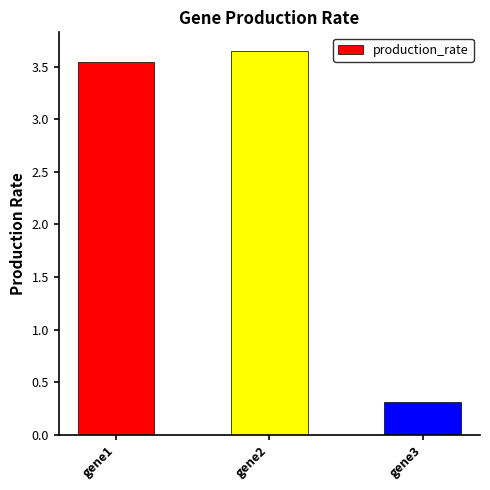

Rank the categories by value from highest to lowest.

gene2, gene1, gene3